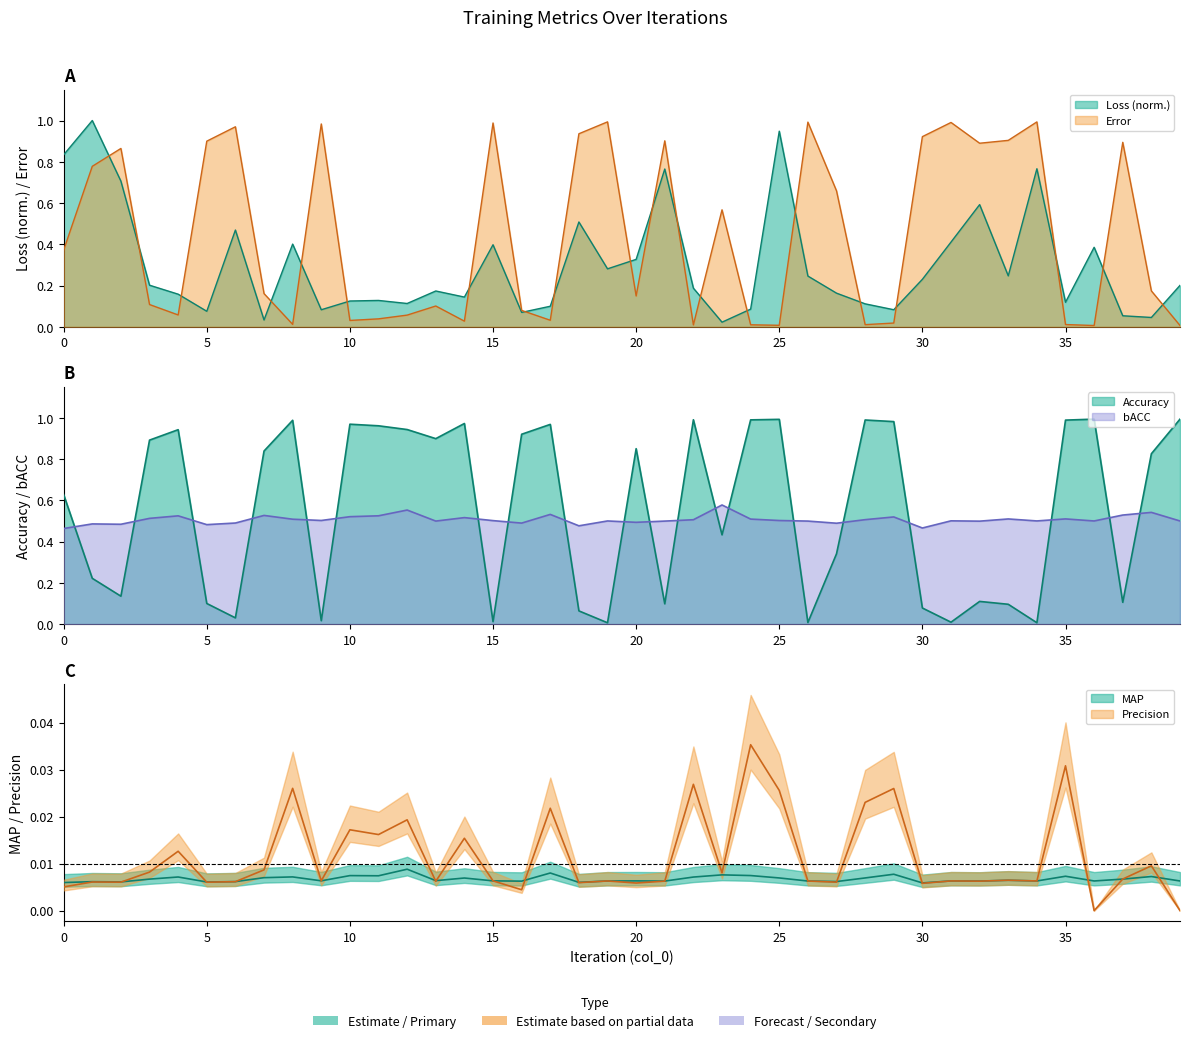

Where is the first local minimum for Accuracy?

2